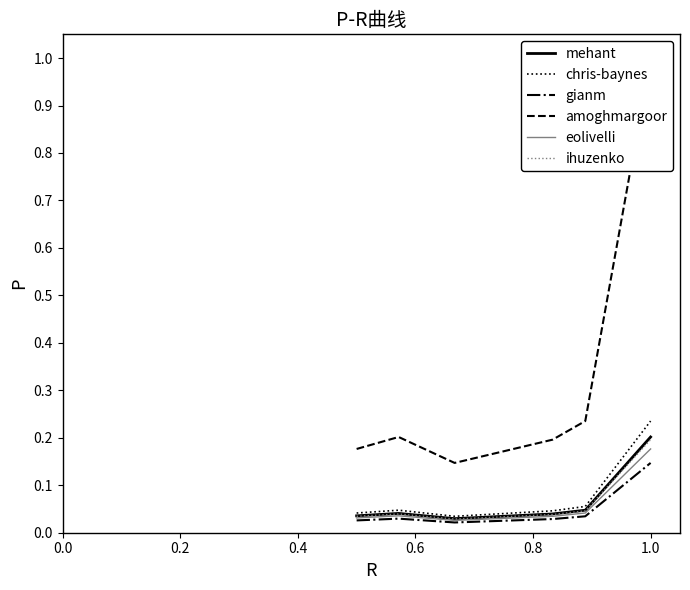

Which series has the largest range (max minus min)?

amoghmargoor